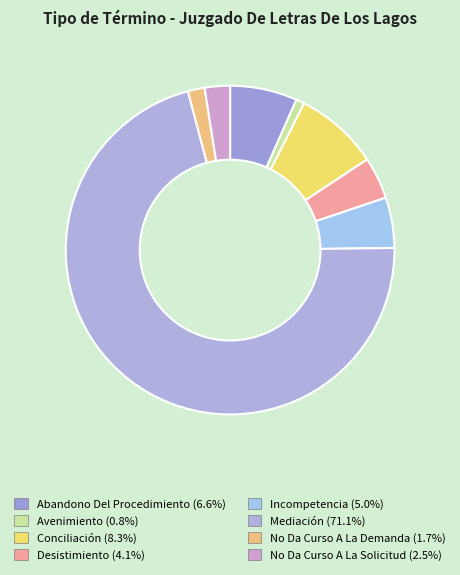

How many slices are in this pie chart?

8